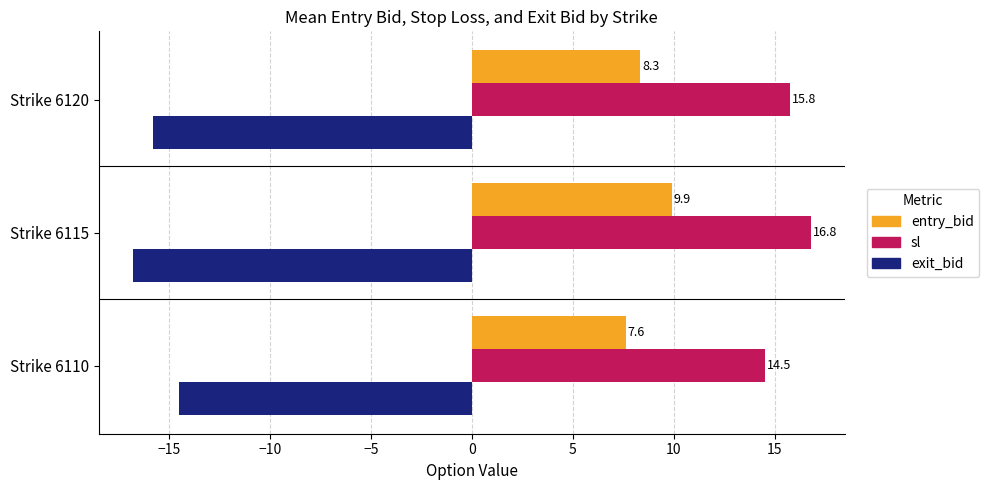

What is the total value across all series at Strike 6110?

7.6